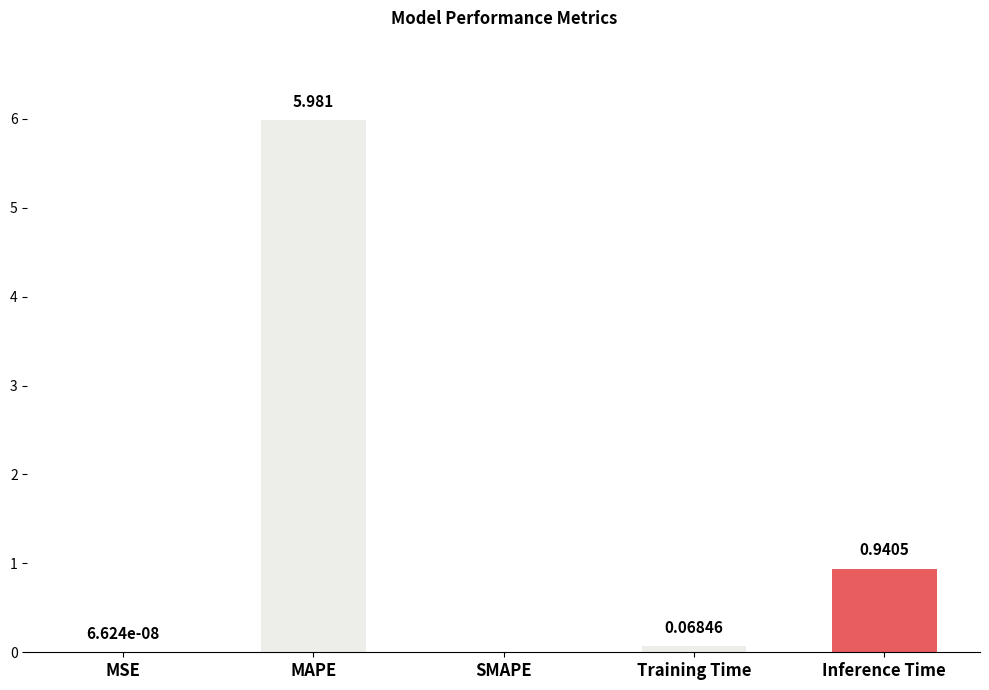

Between SMAPE and Inference Time, which is larger?

Inference Time